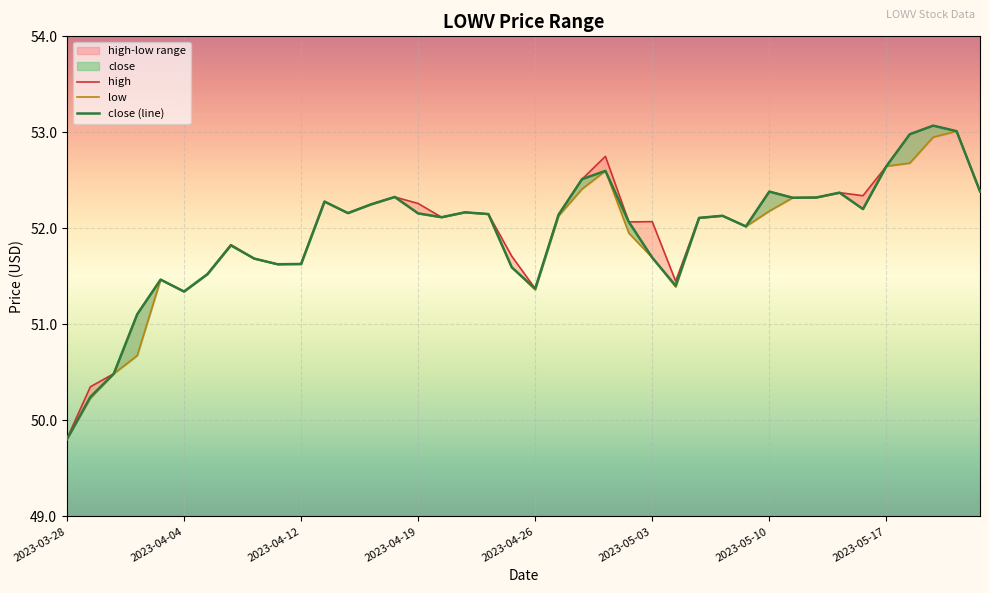

What is the value of the close point at the 23rd from the left?

52.5